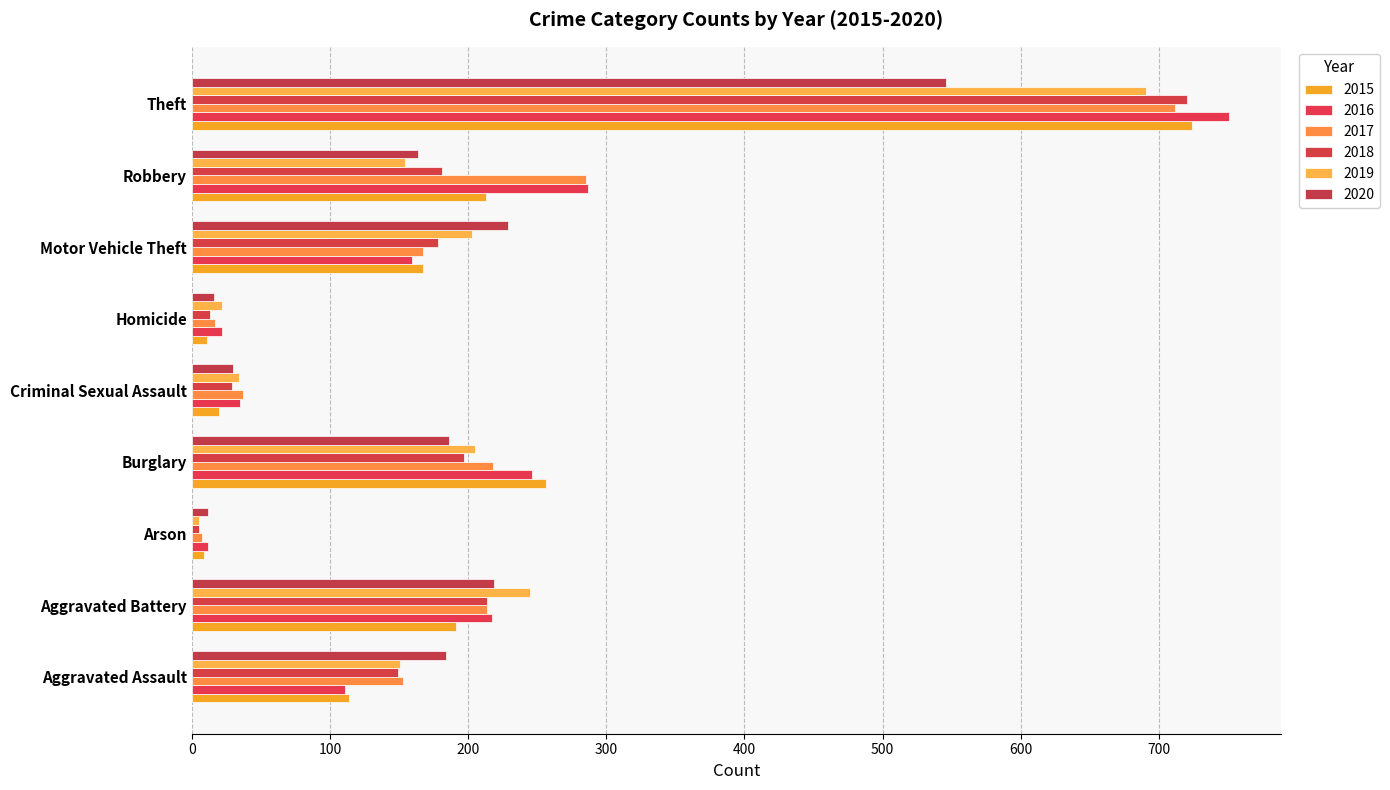

List the series in order of their peak value, highest first.

2016, 2015, 2018, 2017, 2019, 2020